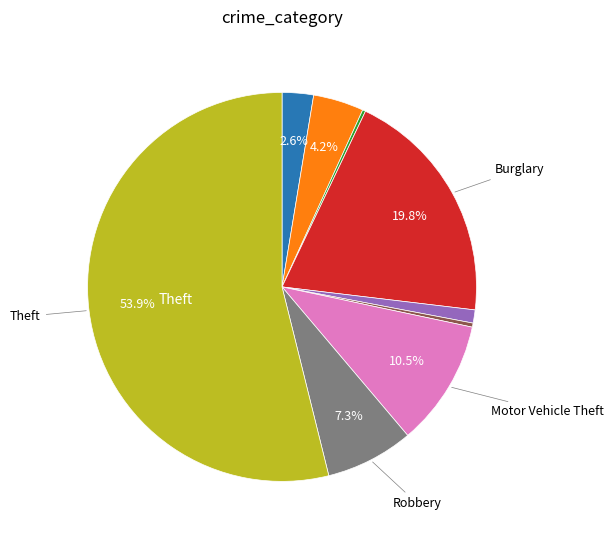

Which category accounts for the majority?

Theft